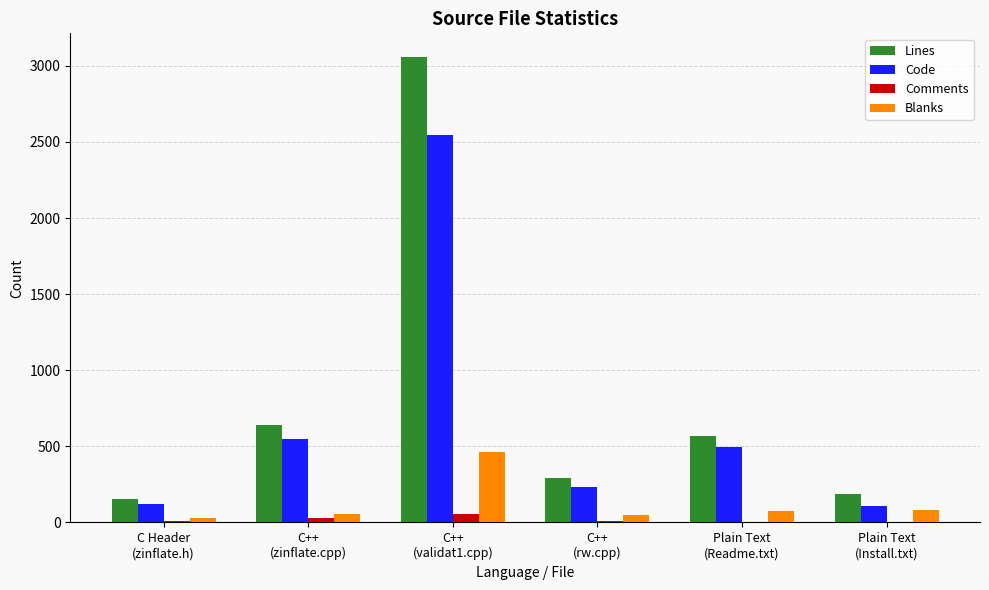

What are all the series names shown in the legend?

Lines, Code, Comments, Blanks